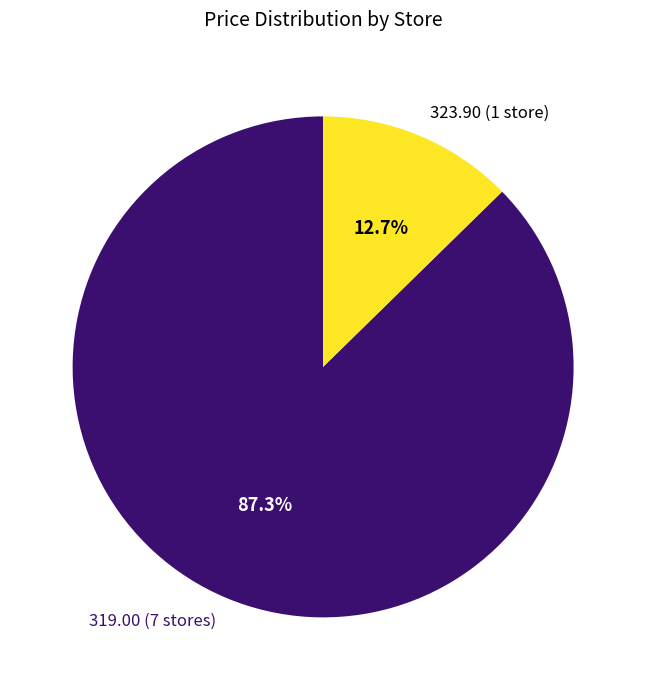

Does any single category account for the majority?

Yes